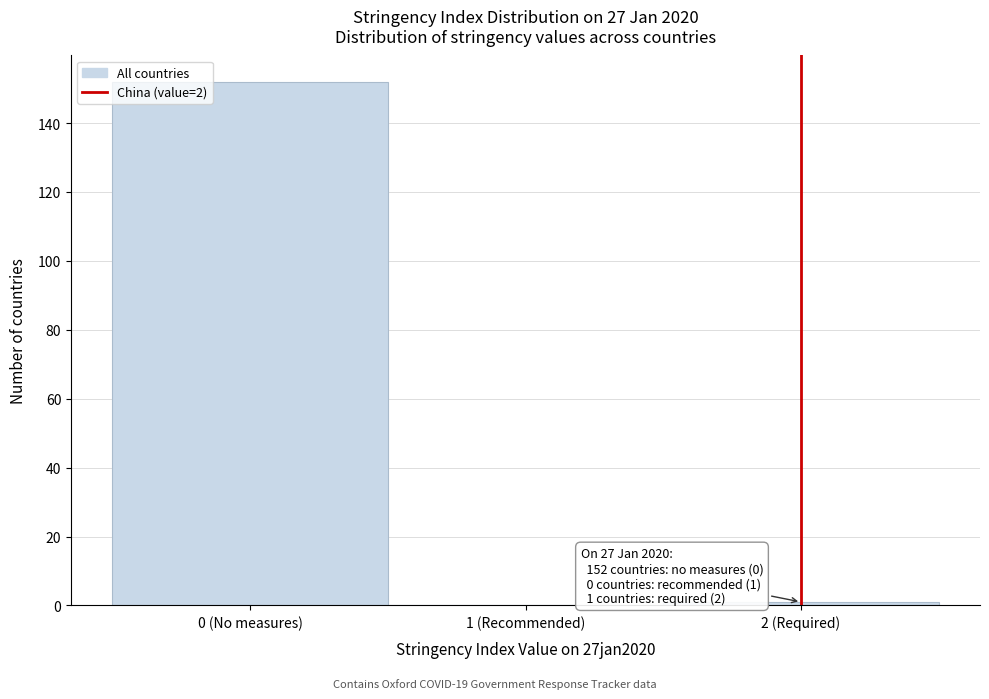

Reading right to left, what are all the values shown in this chart?

2 (Required)=1	1 (Recommended)=0	0 (No measures)=152